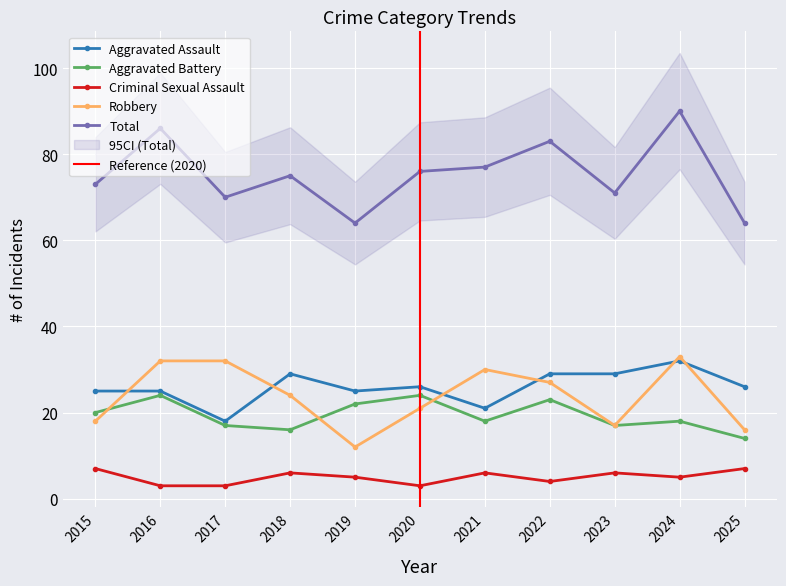

How many lines are shown in the chart?

5